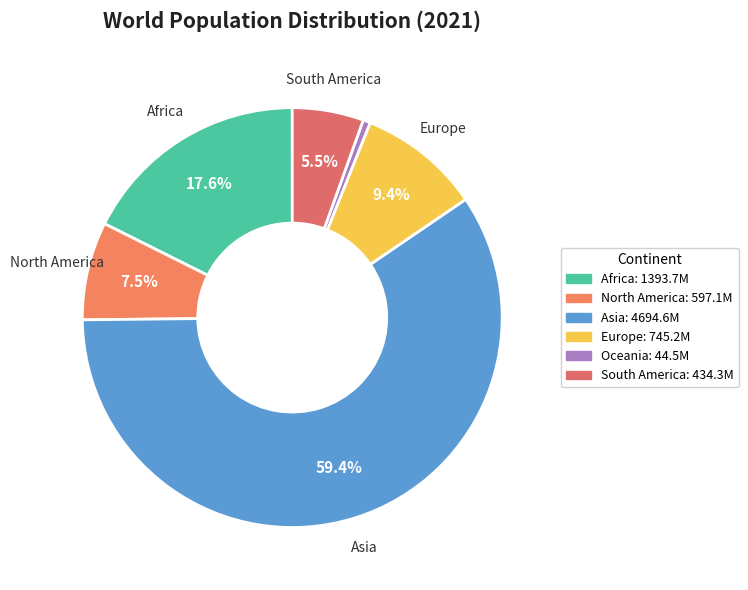

What percentage is the South America slice, to the nearest percent?

5%